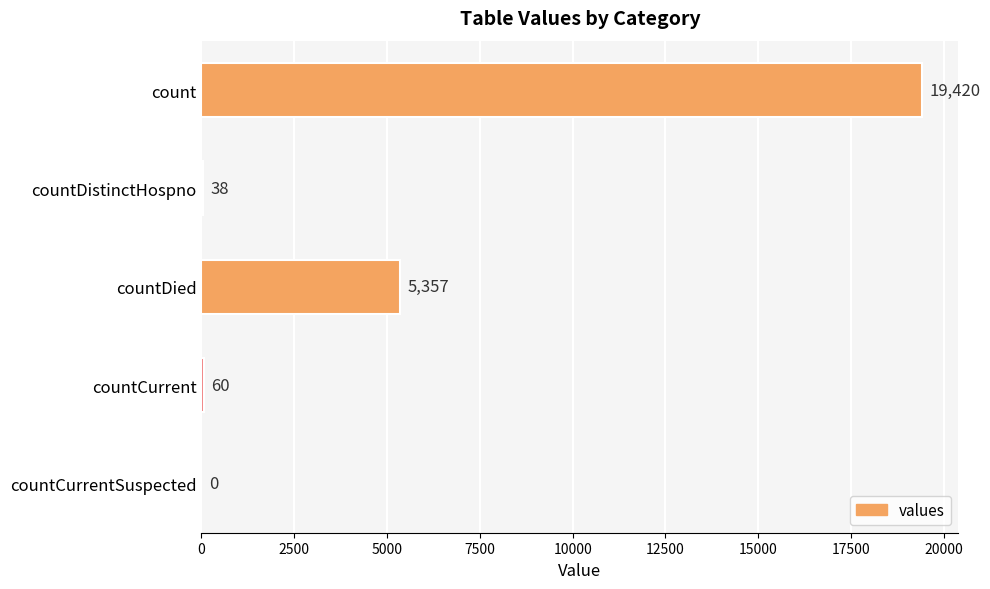

What is the sum of all values?

24875